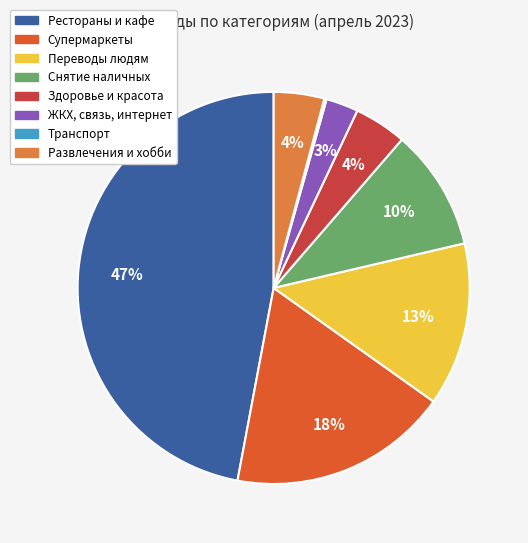

What is the largest slice in the pie chart?

Рестораны и кафе